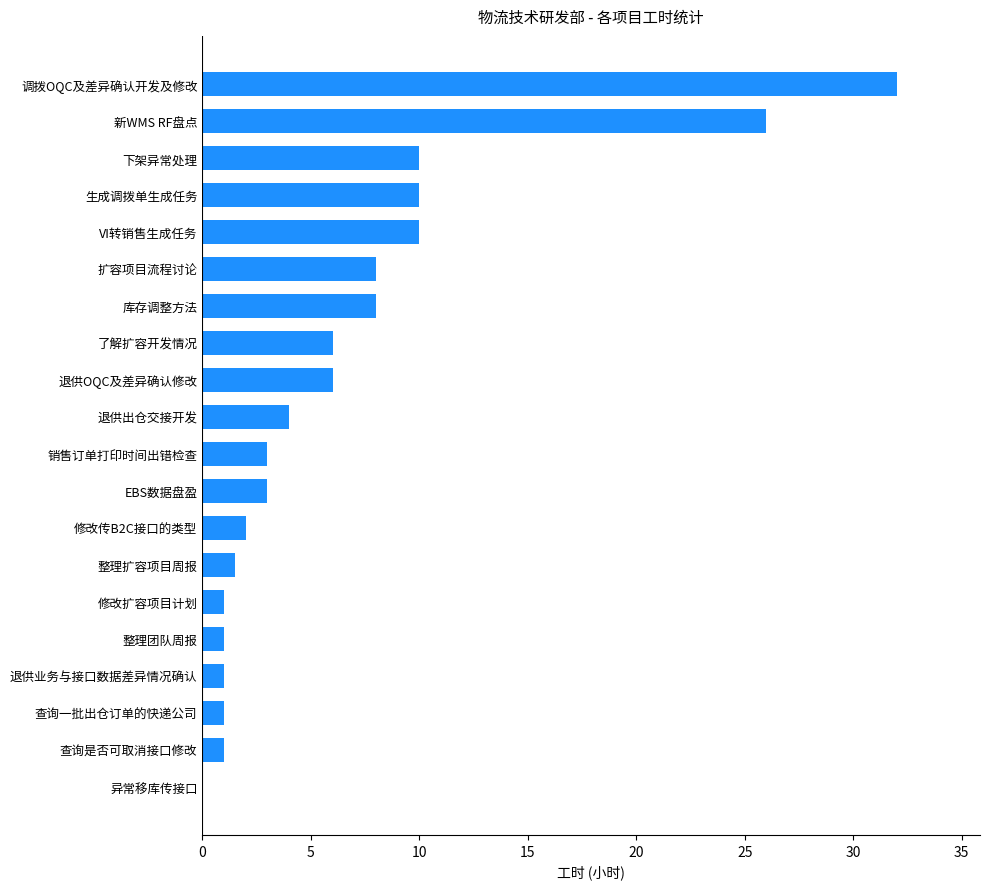

Approximately how many times larger is the value at 整理团队周报 compared to EBS数据盘盈?

0.3